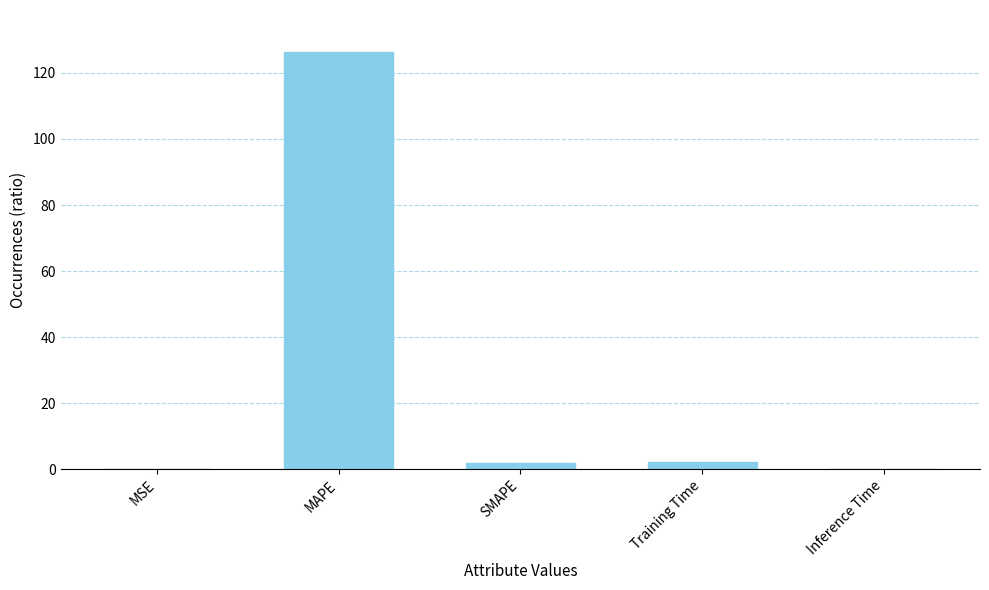

What is the greatest value displayed?

126.4